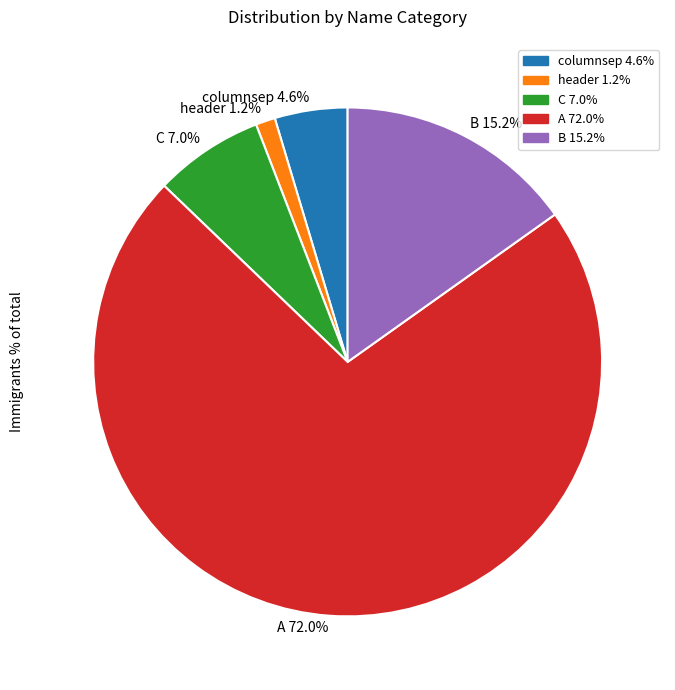

Does A 72.0% account for over 50% of the chart?

Yes